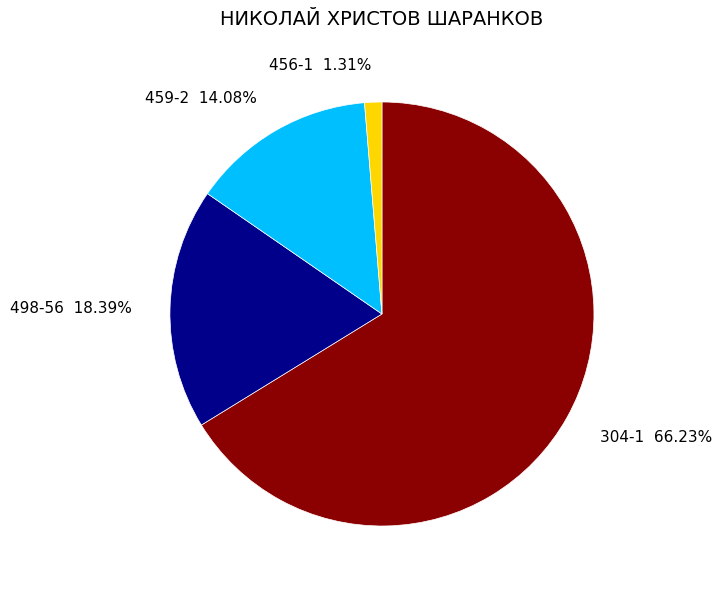

Does 304-1 represent more than half of the total?

Yes